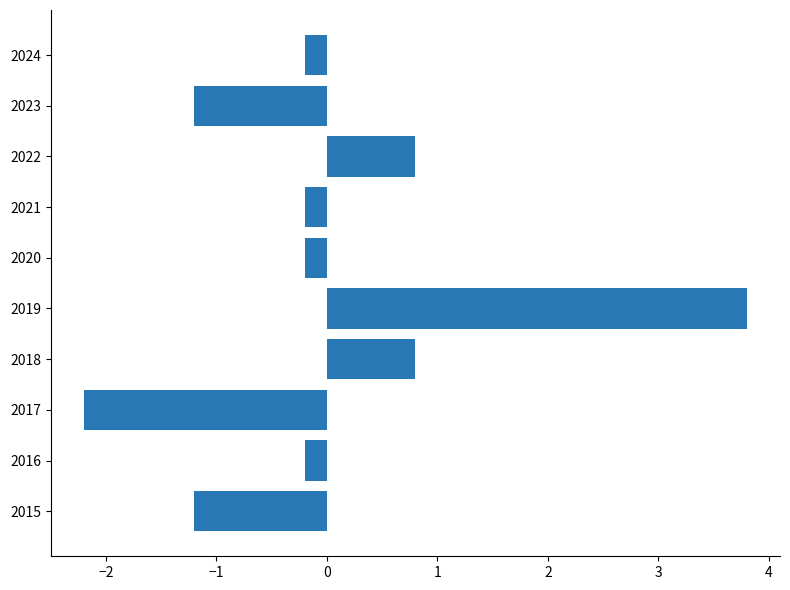

What is the difference between the second highest and minimum values?

3.0